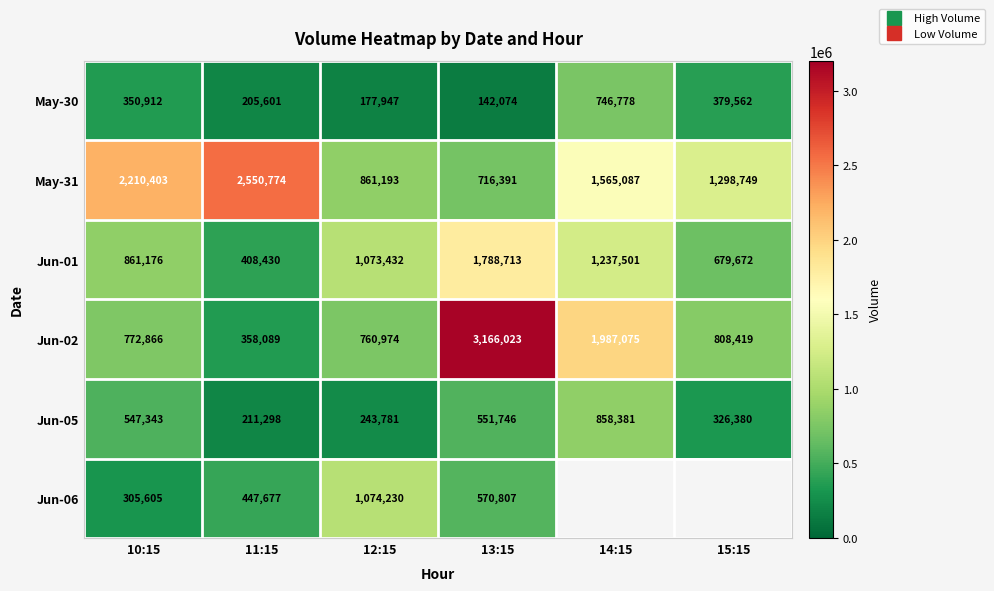

What is the difference between the maximum and minimum values in the Jun-02 series?

2807934.0